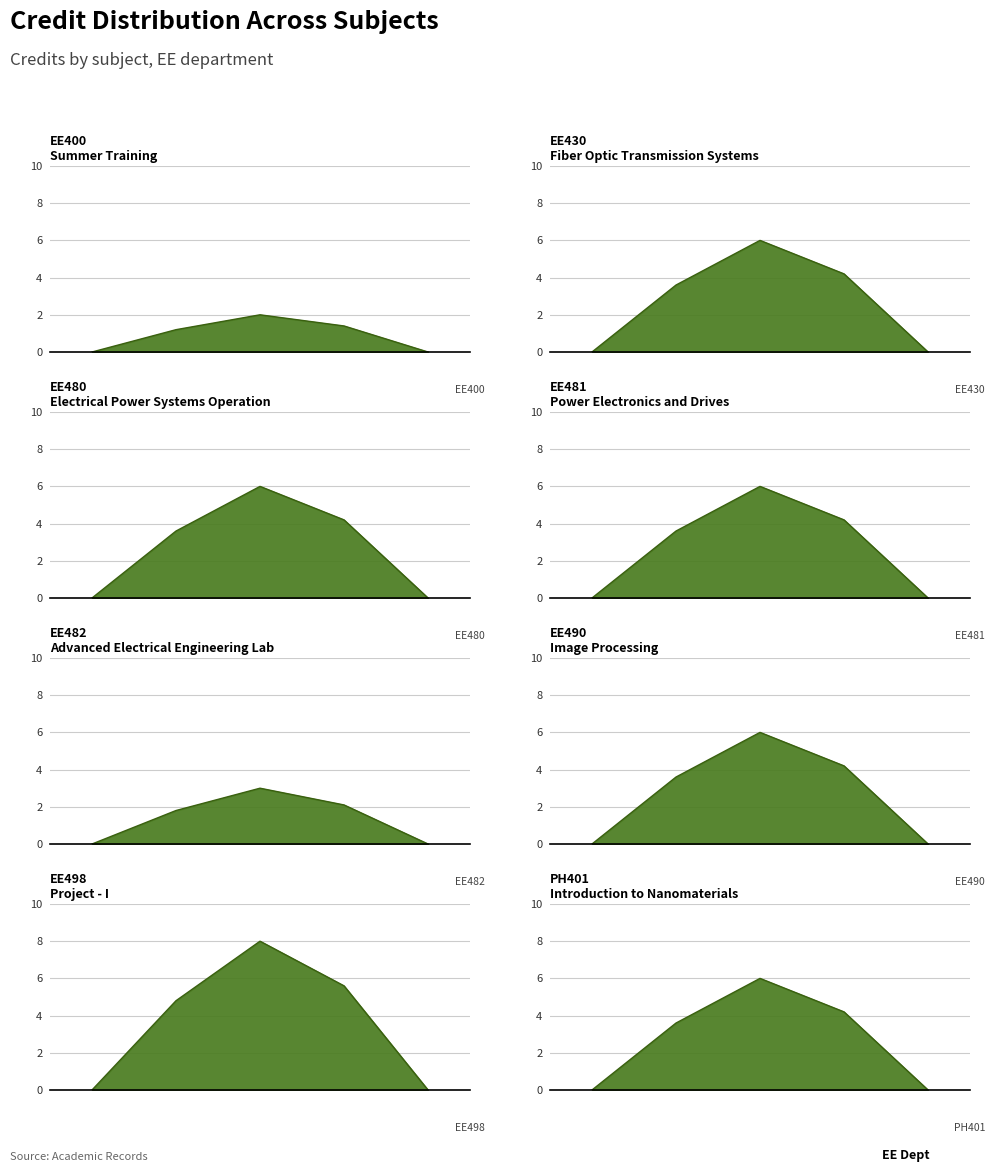

True or false: the data has more than 2 interior local peaks.

False